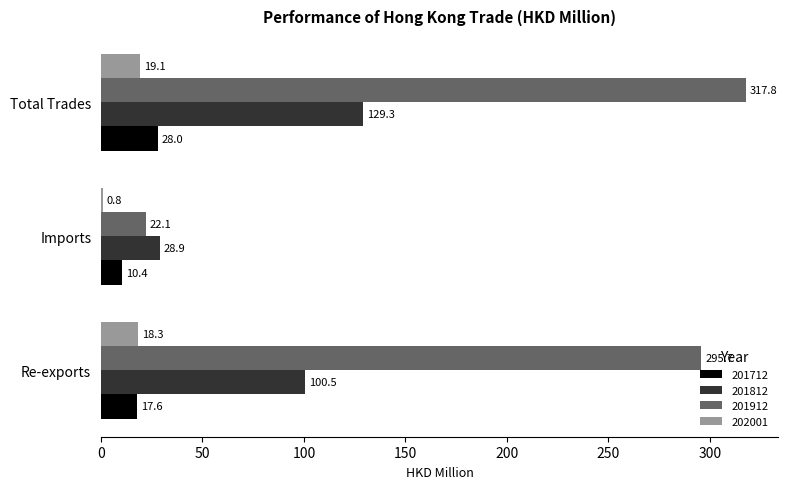

What is the average value of the 202001 series?

12.7